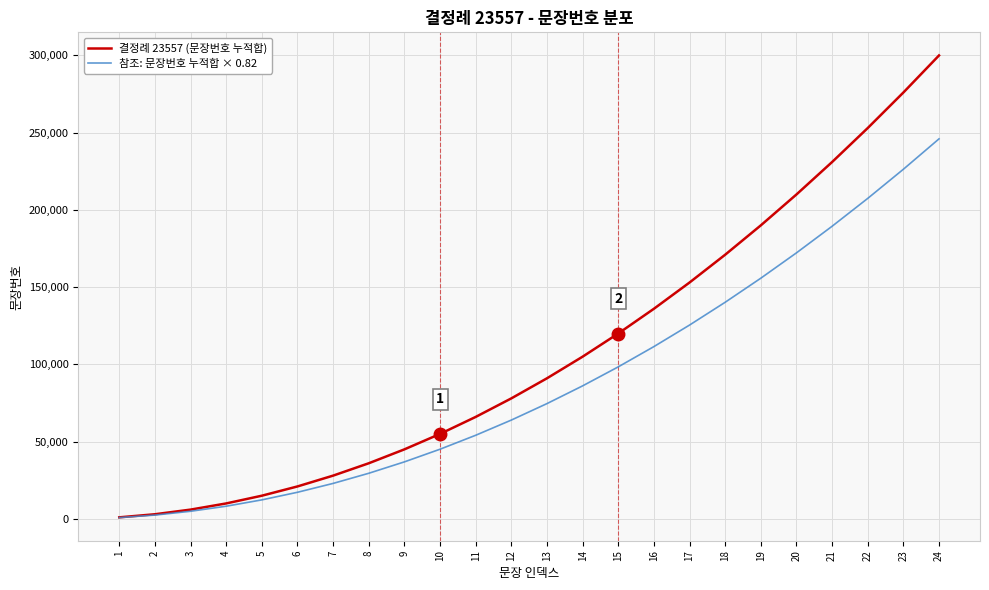

True or false: 참조: 문장번호 누적합 × 0.82 has a value of 125460.0 at 17.

True